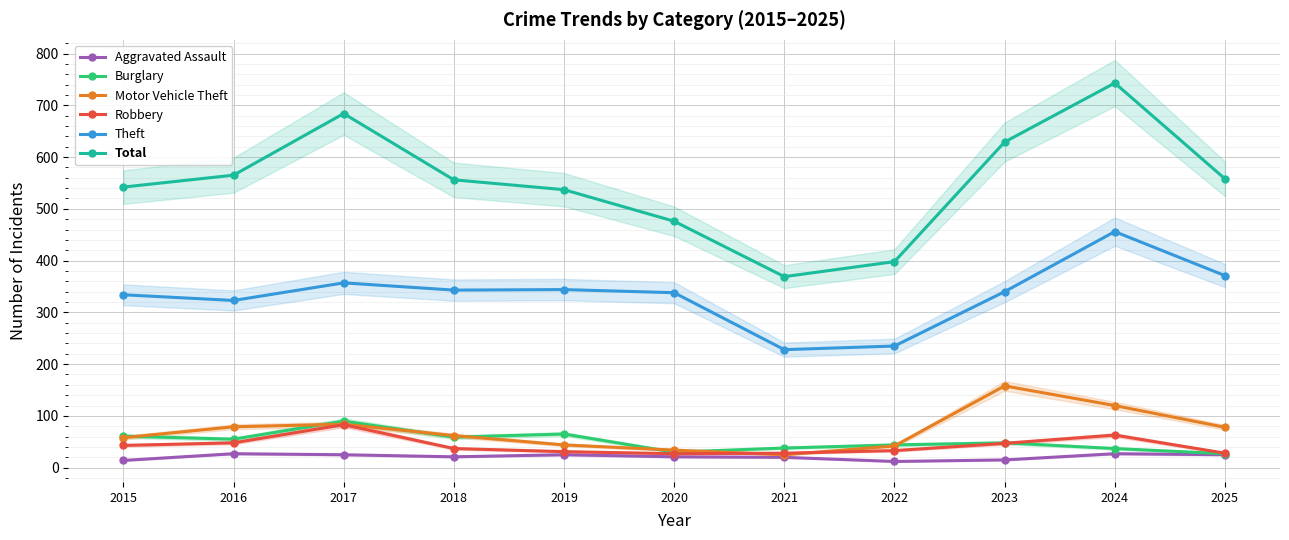

Between 2016 and 2022, which series saw the biggest shift?

Total